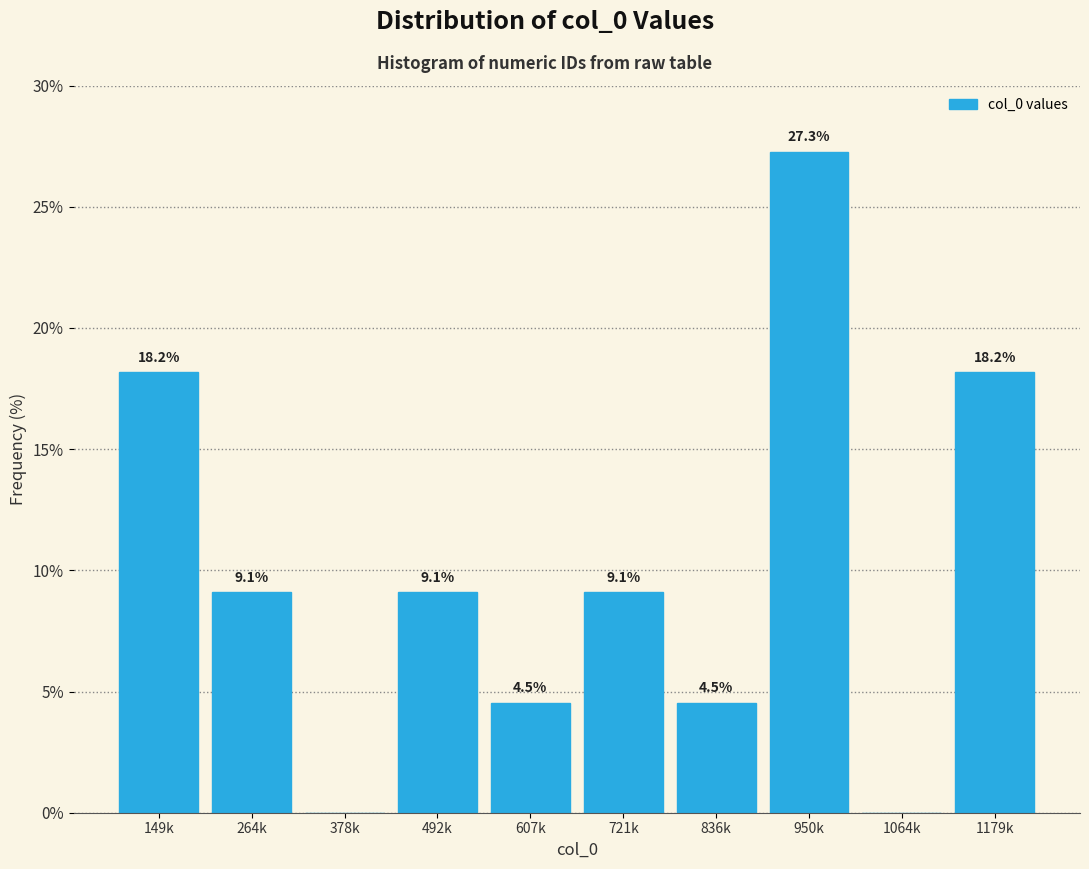

Reading left to right, extract all data points from this chart.

149k=18.2	264k=9.1	378k=0.0	492k=9.1	607k=4.5	721k=9.1	836k=4.5	950k=27.3	1064k=0.0	1179k=18.2